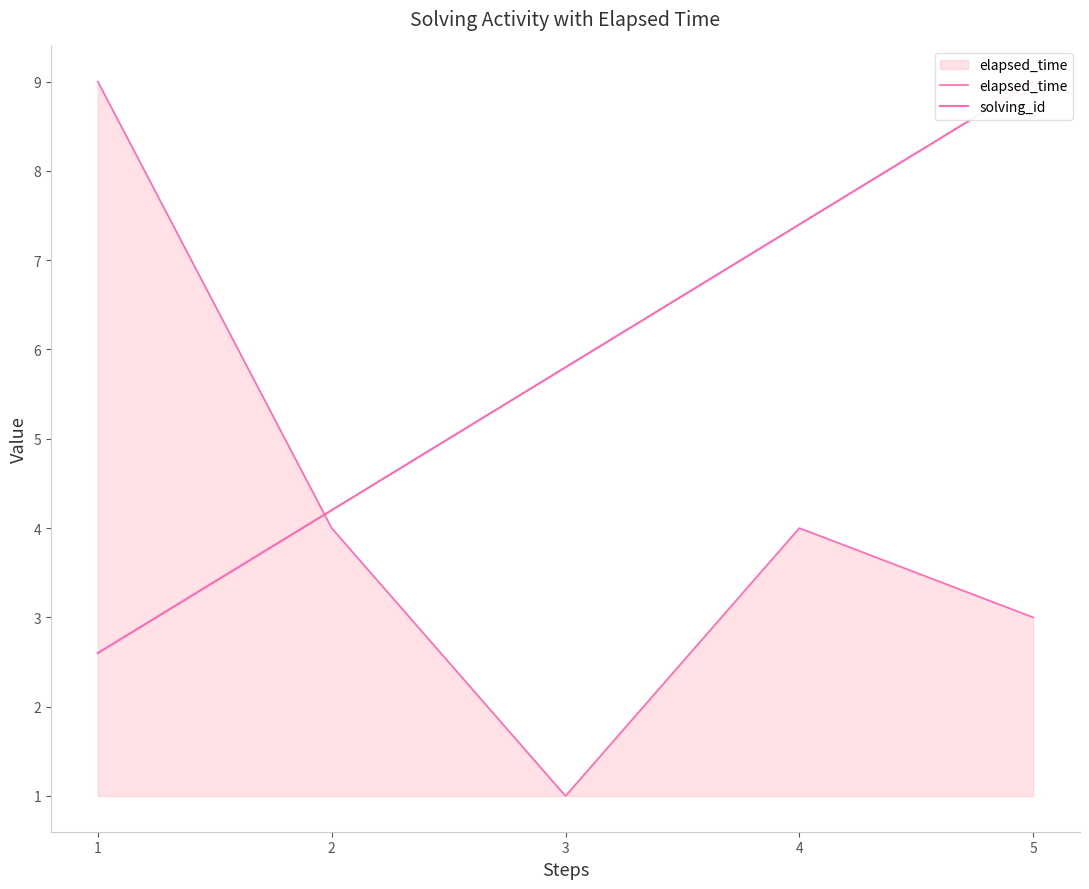

Reading right to left, extract all data points from this chart.

elapsed_time: 3.0	4.0	1.0	4.0	9.0
solving_id: 9.0	7.4	5.8	4.2	2.6